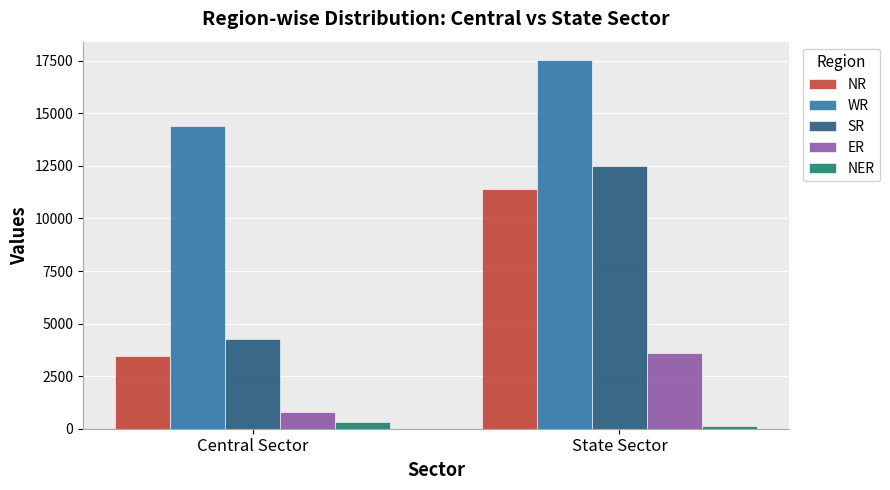

What is the sum of the SR values at State Sector and Central Sector?

16742